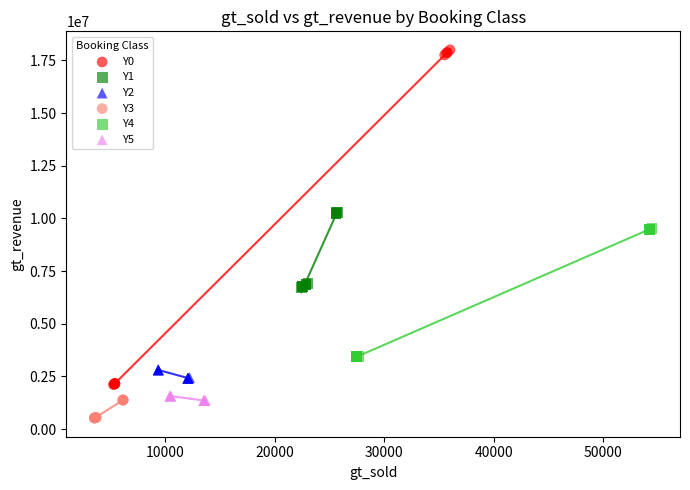

Which series contains the highest Y value?

Y0